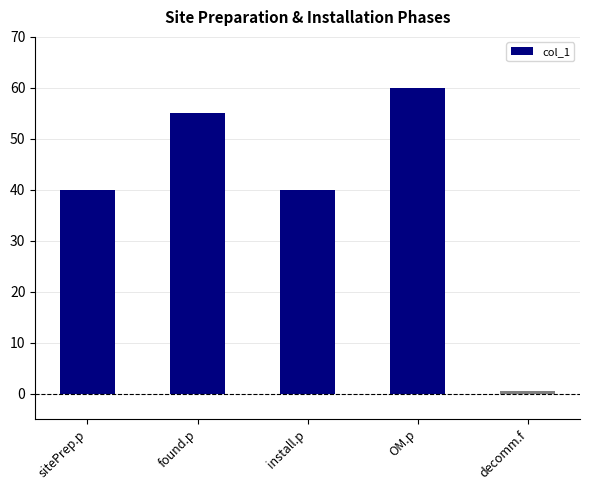

Are the bars grouped side by side (vs. stacked)?

No